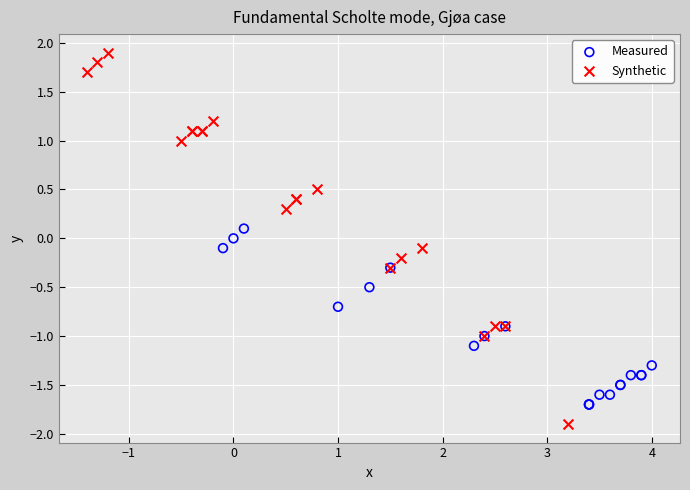

Which series contains the highest Y value?

Synthetic